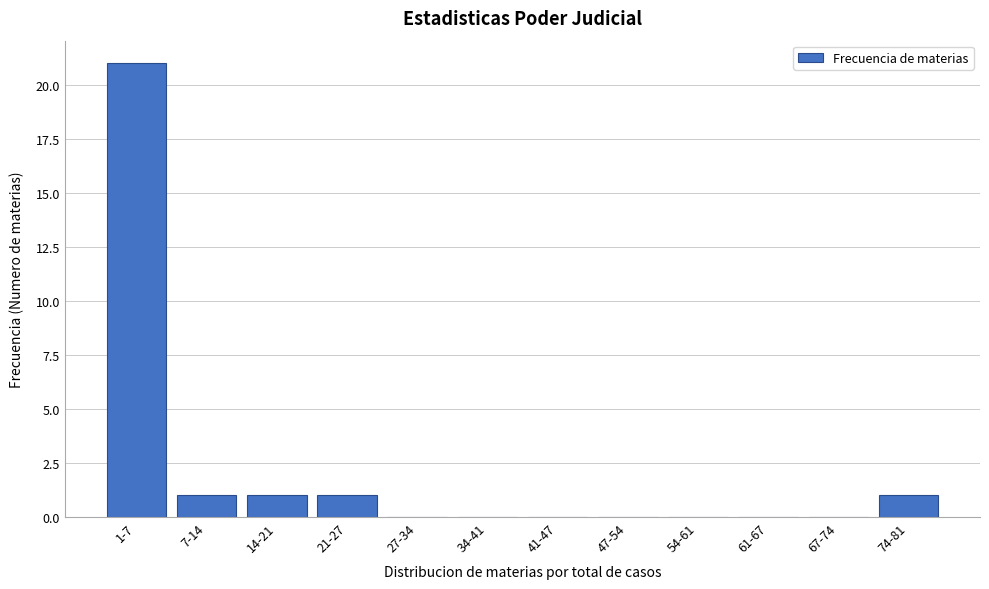

Reading left to right, what are all the values shown in this chart?

1-7=21	7-14=1	14-21=1	21-27=1	27-34=0	34-41=0	41-47=0	47-54=0	54-61=0	61-67=0	67-74=0	74-81=1